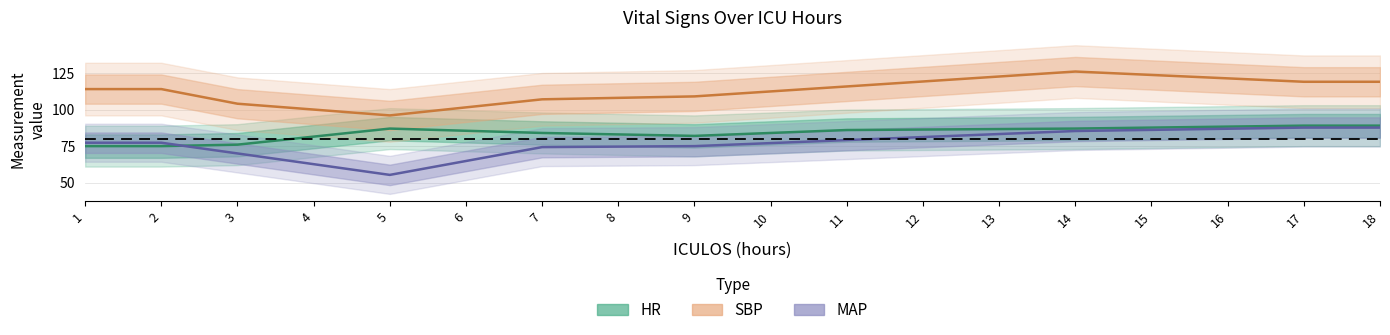

What are all the series names shown in the legend?

HR, SBP, MAP